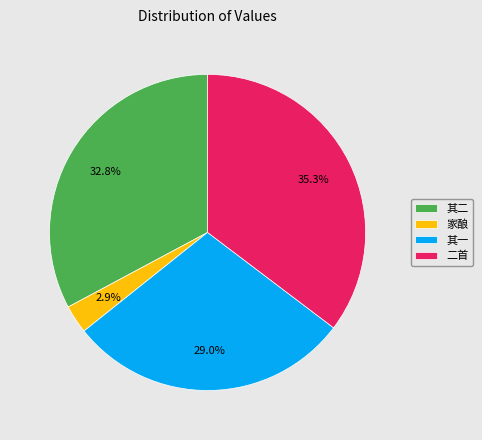

To the nearest percent, what is the average slice percentage?

25%